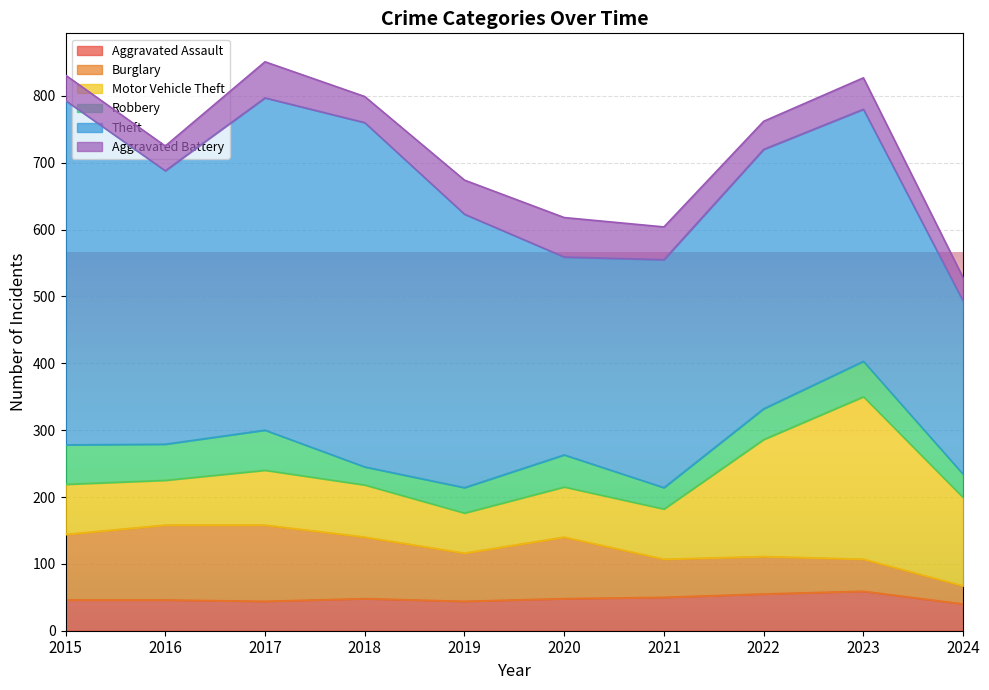

What is the total value across all series at 2022?

762